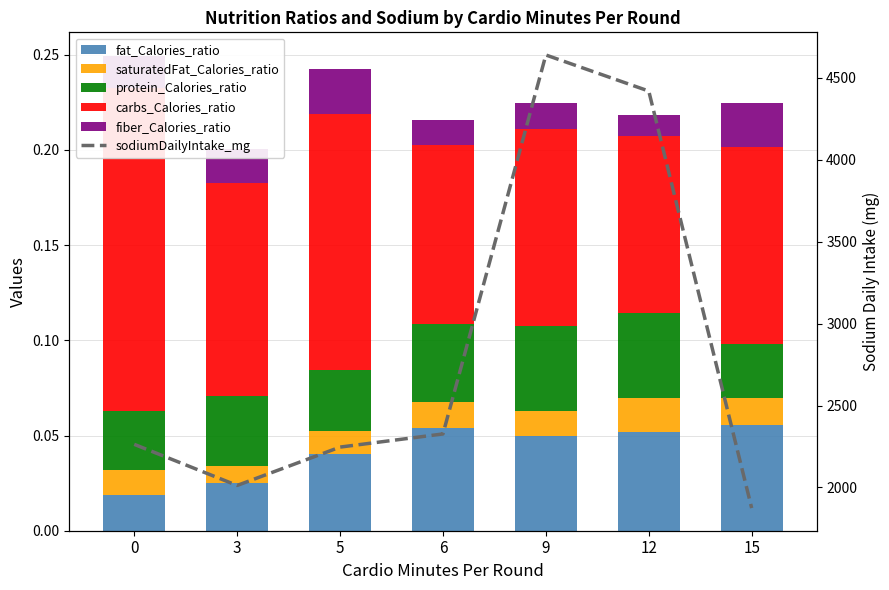

Rank the categories by carbs_Calories_ratio value from highest to lowest.

0, 5, 3, 9, 15, 6, 12